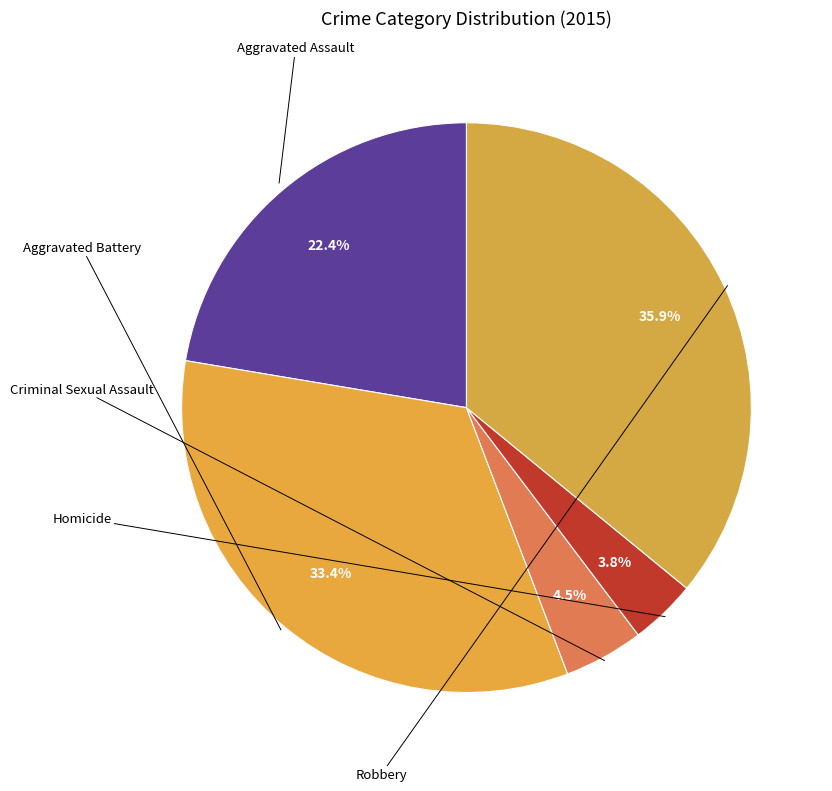

How many segments does this pie chart have?

5